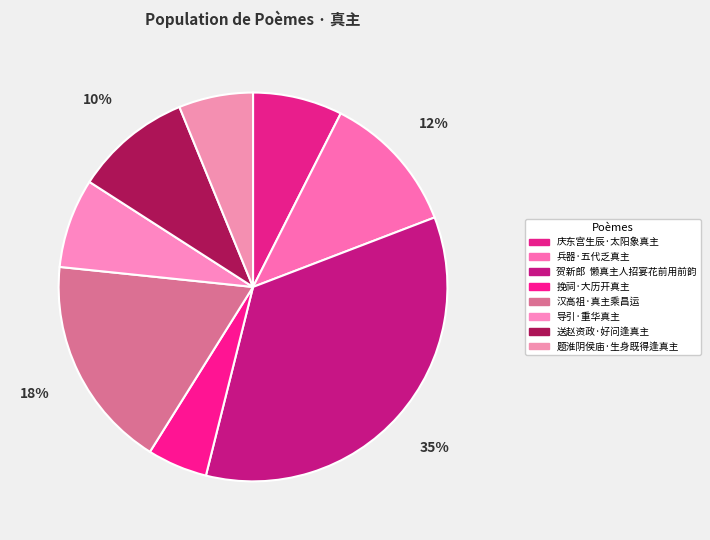

Which category has the smallest portion of the pie?

挽祠·大历开真主